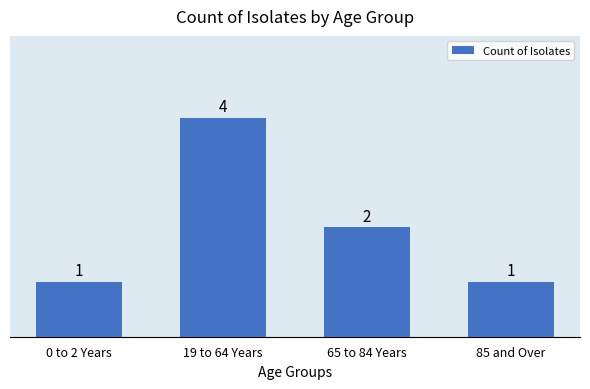

Reading left to right, transcribe all the data shown in this chart.

1	4	2	1